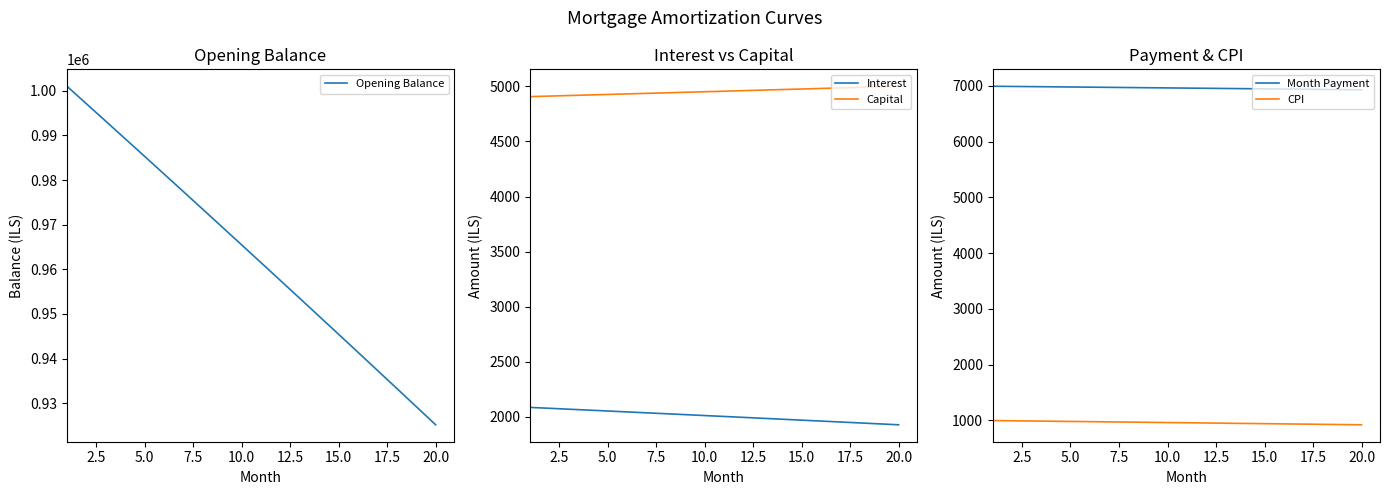

True or false: Interest and Capital intersect in this chart.

False